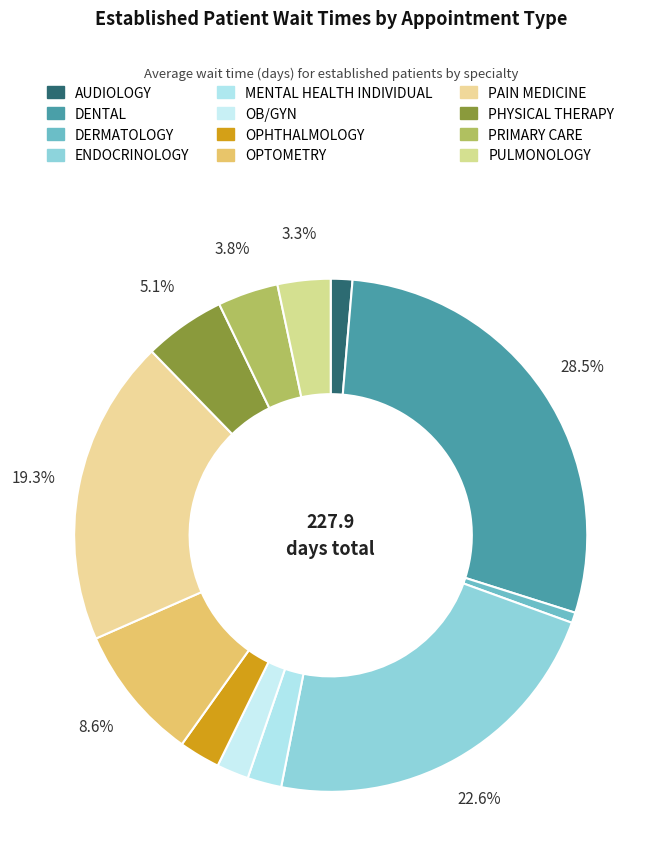

To the nearest percent, what is the combined percentage of PRIMARY CARE and PULMONOLOGY?

7%